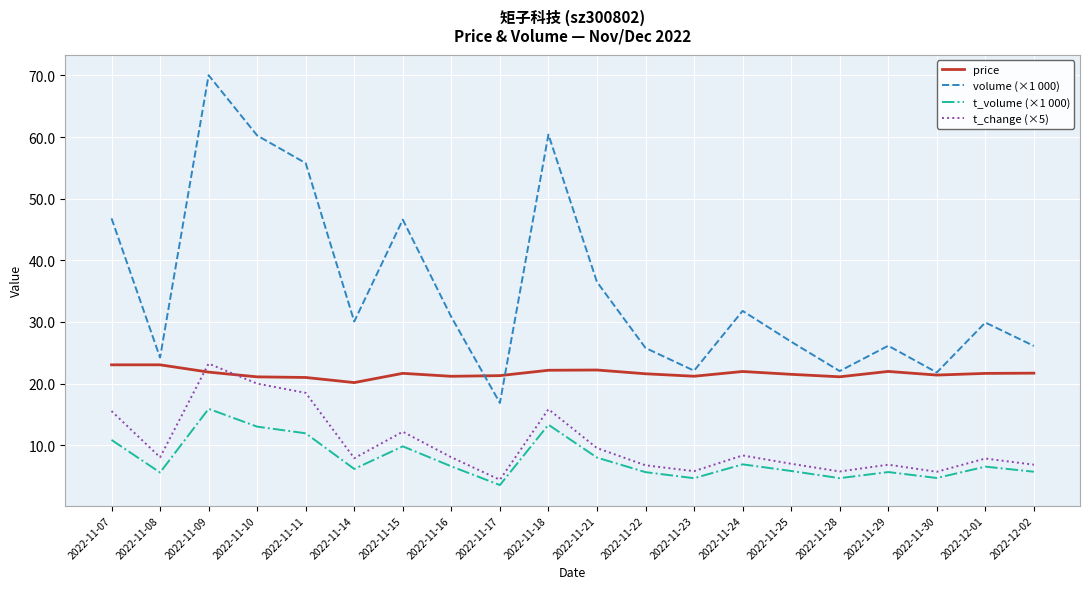

In volume (×1 000), how many points are lower than both neighbors (excluding endpoints)?

6